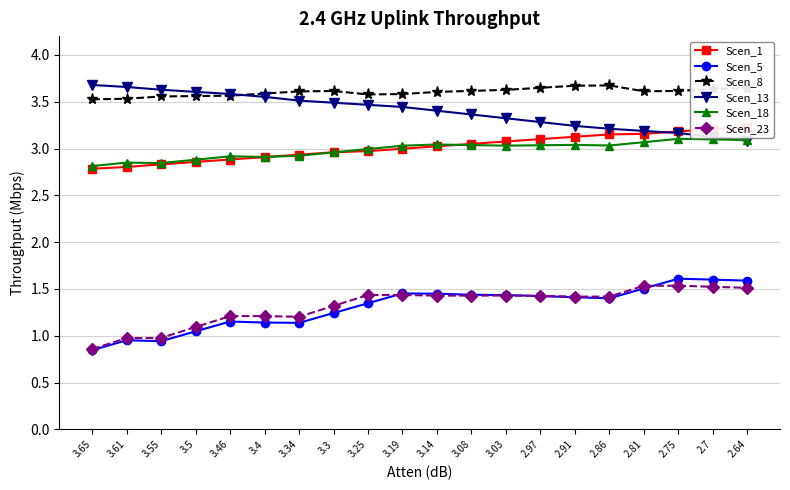

The value of Scen_18 at 3.08 is 3.0. True or false?

True